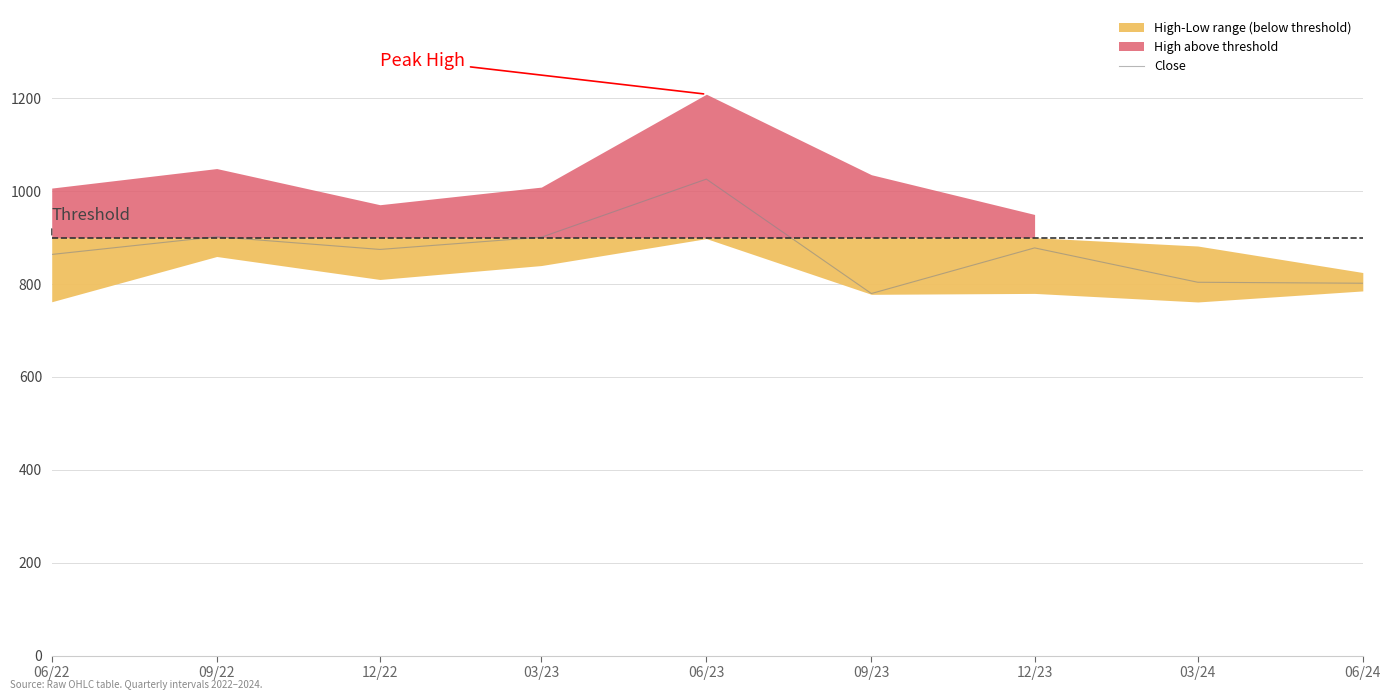

At which category does the chart reach its peak across all series?

06/23